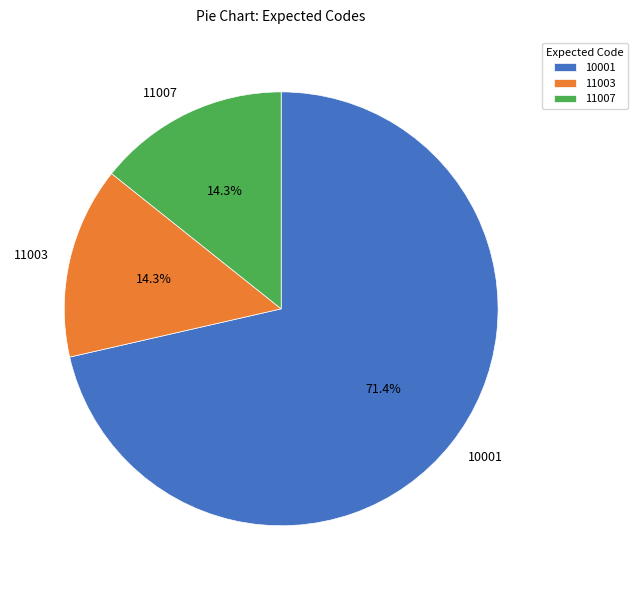

Is there any slice that represents more than half of the pie?

Yes